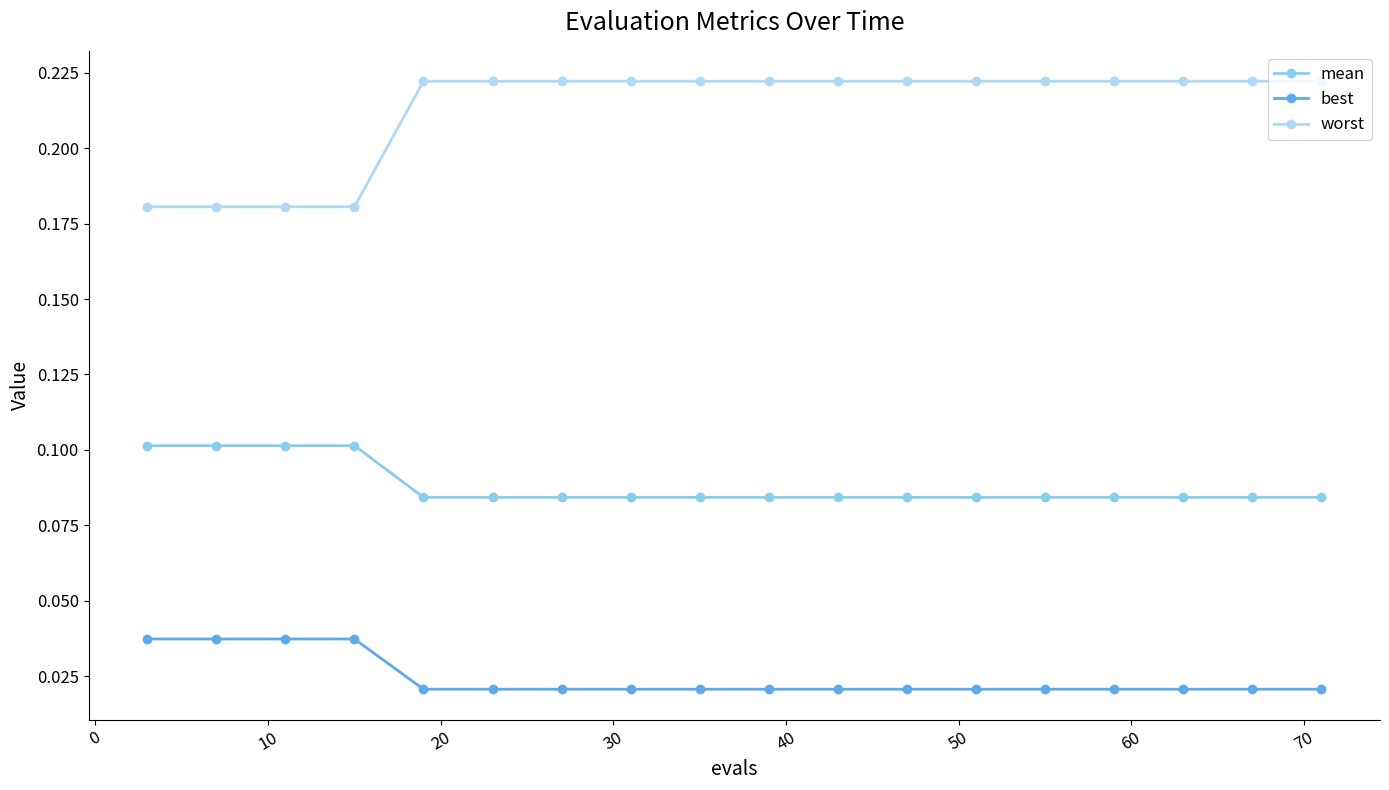

Which series has the largest total across all categories?

worst